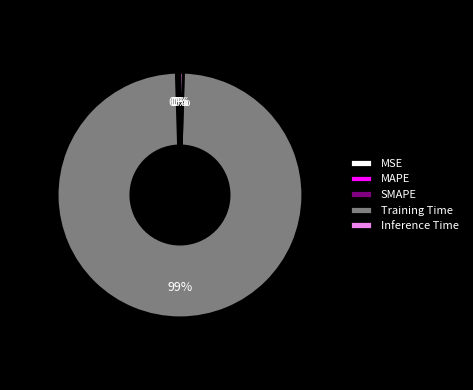

Which category has the biggest portion of the pie?

Training Time